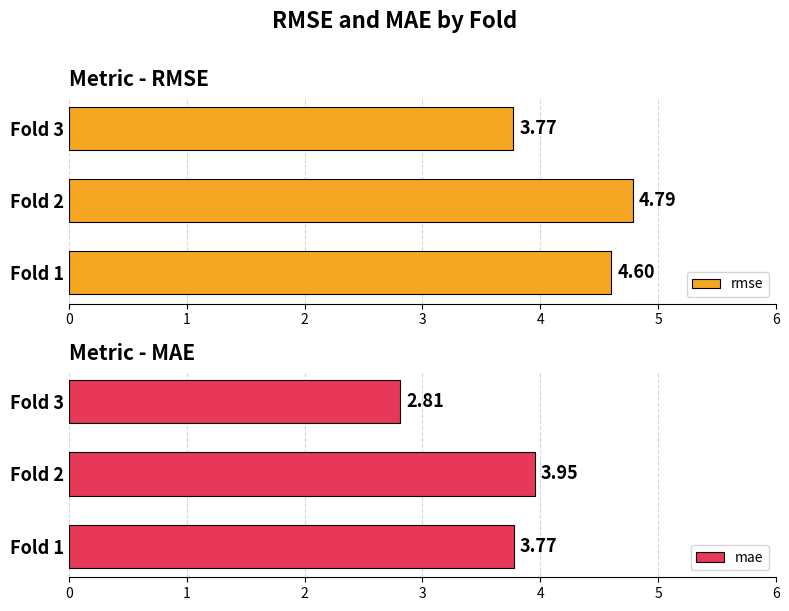

What is the difference between the maximum and minimum values in the rmse series?

1.0